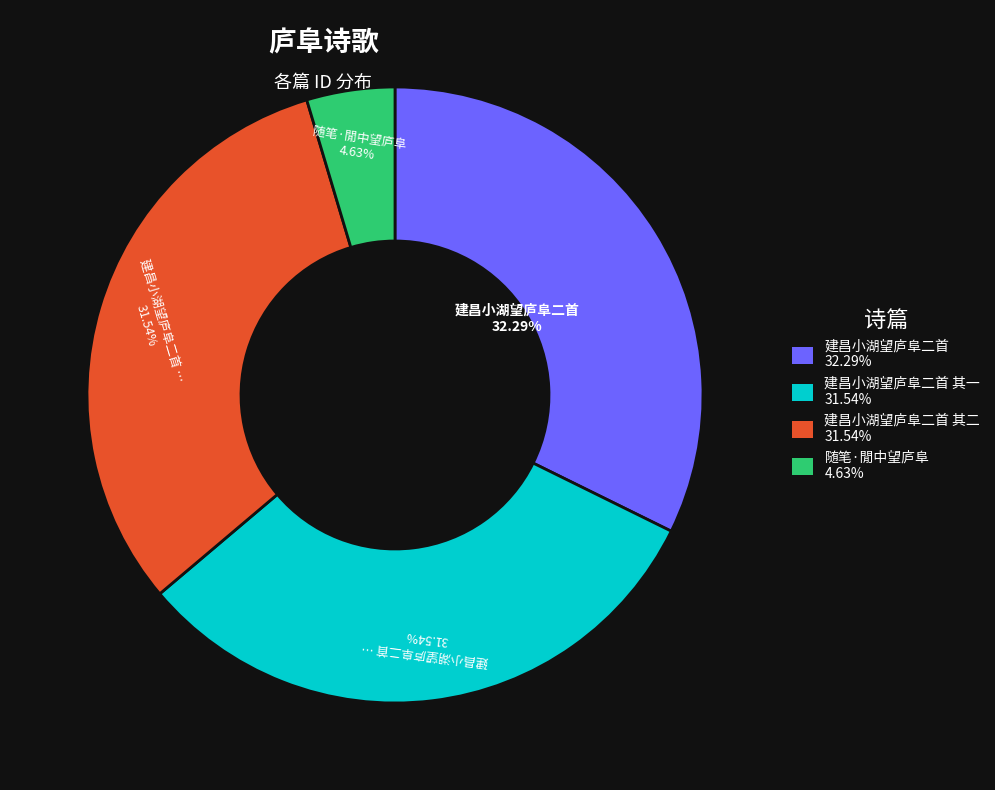

How many slices are in this pie chart?

4